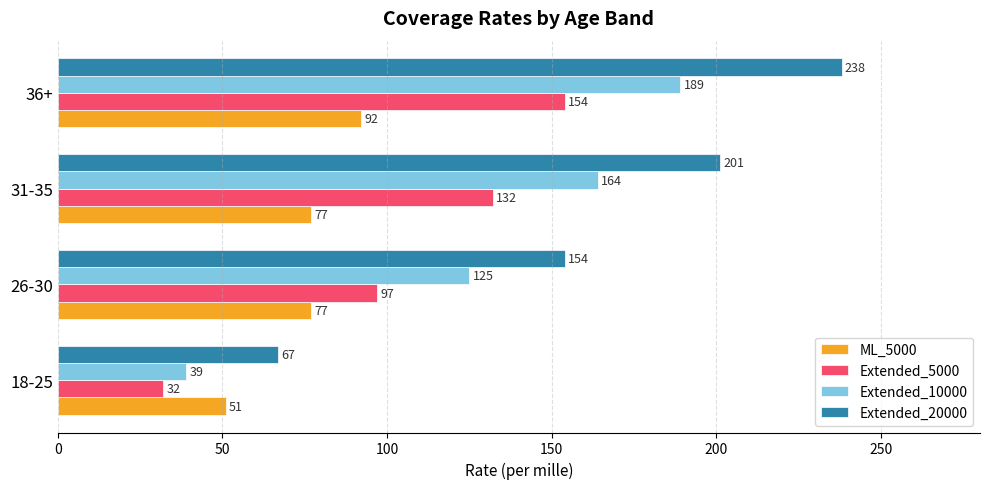

What is the maximum value shown in the chart?

238